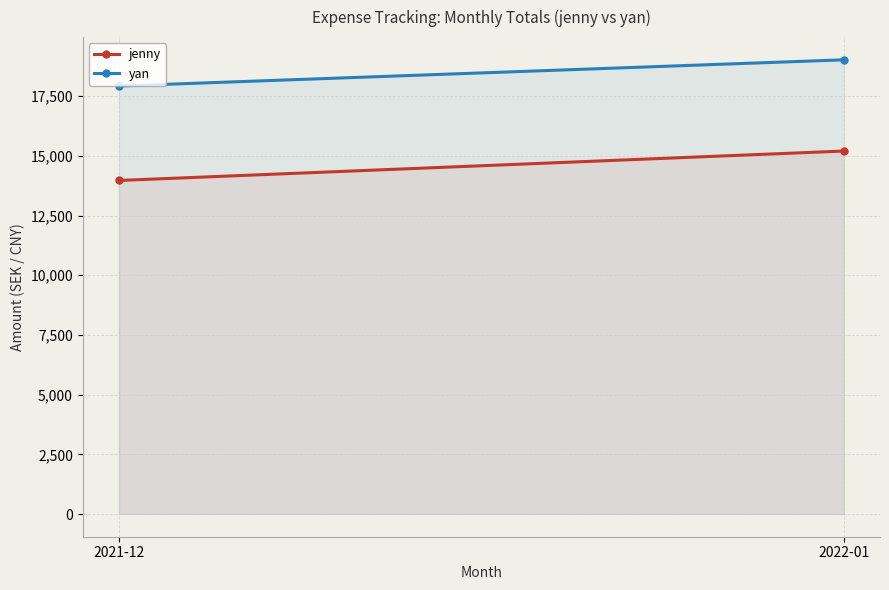

What is the highest value of the jenny series?

15205